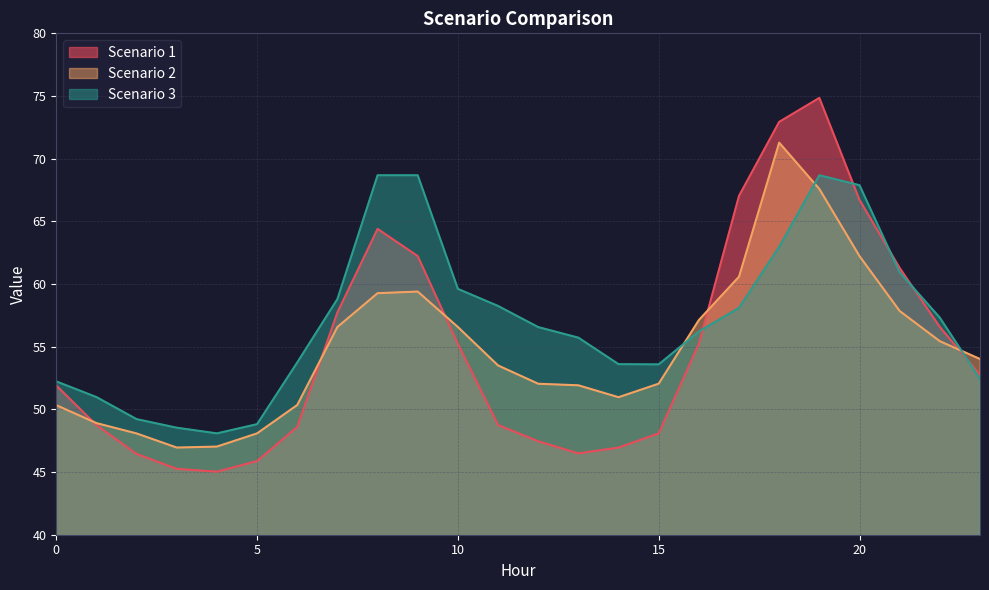

How many data points does each series have?

24